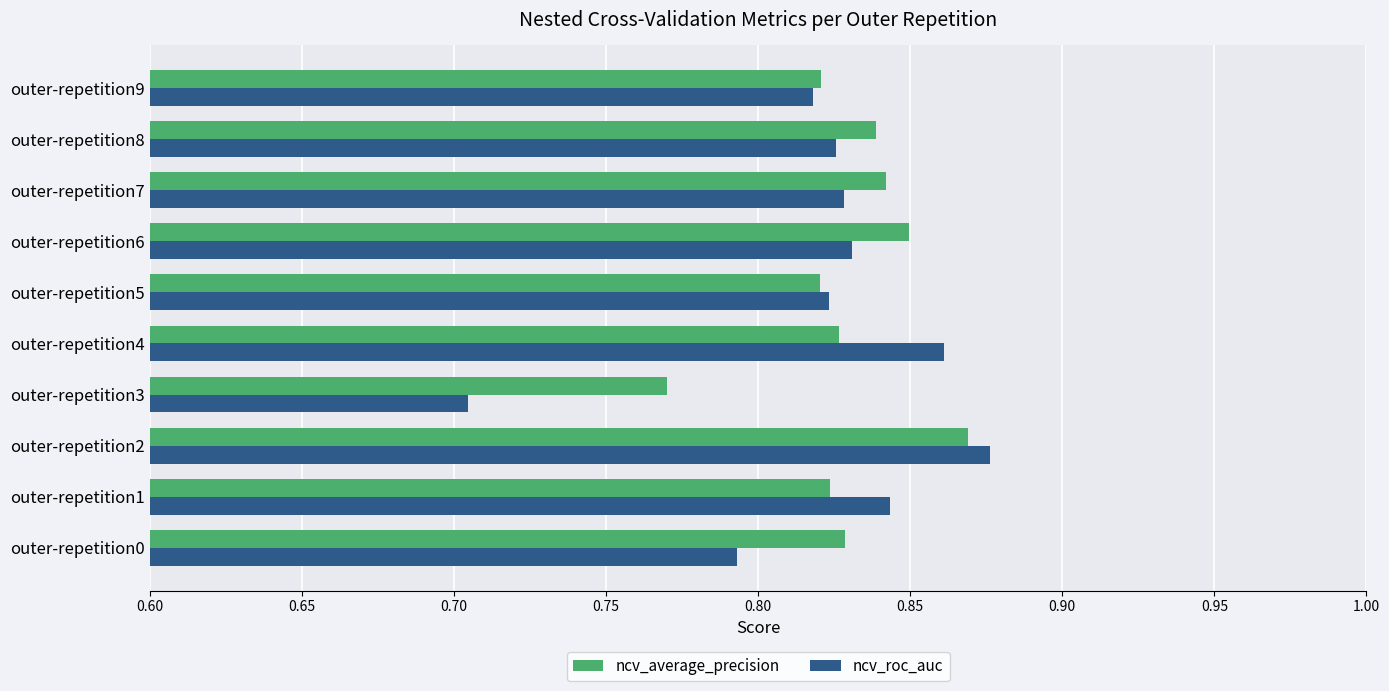

Which series has the largest range (max minus min)?

ncv_roc_auc